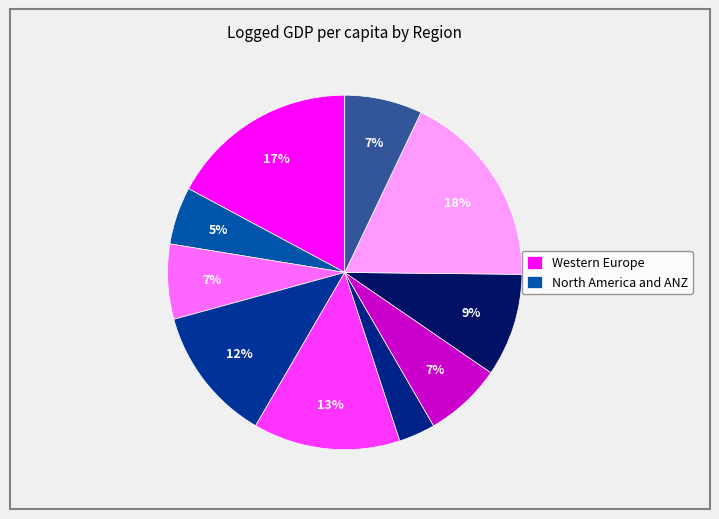

How many slices are in this pie chart?

10